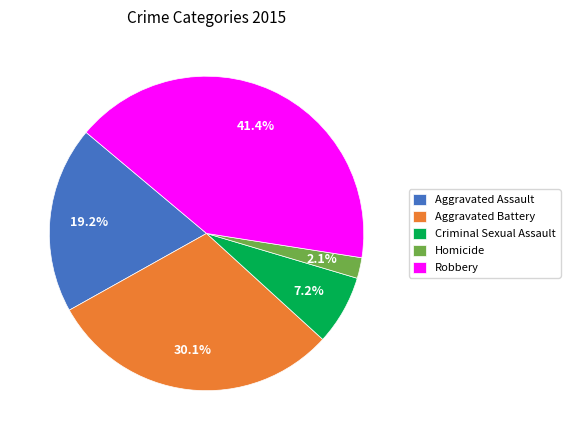

Which slice is the smallest?

Homicide